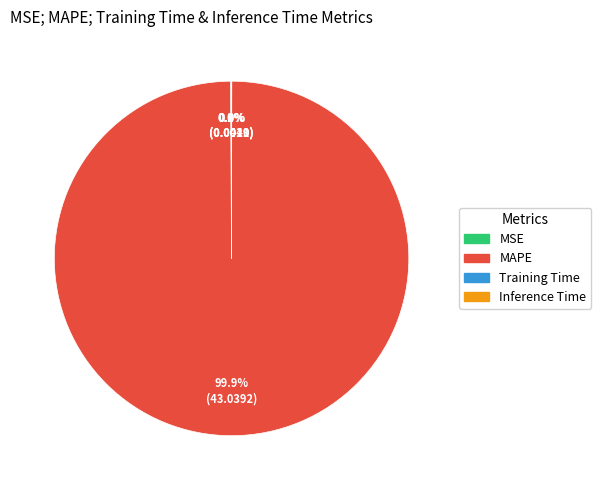

Does any single category account for the majority?

Yes